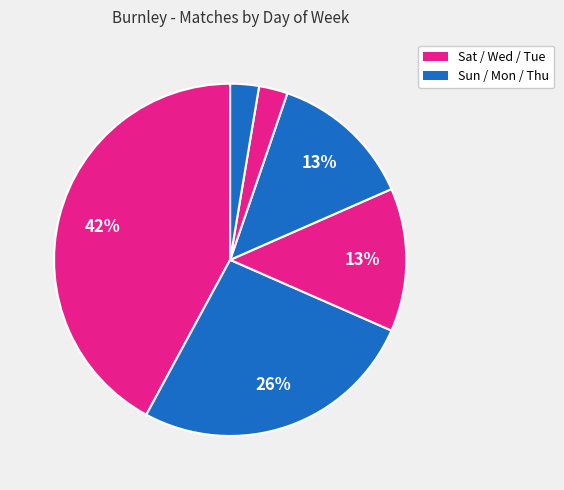

Count the number of slices in the pie.

6